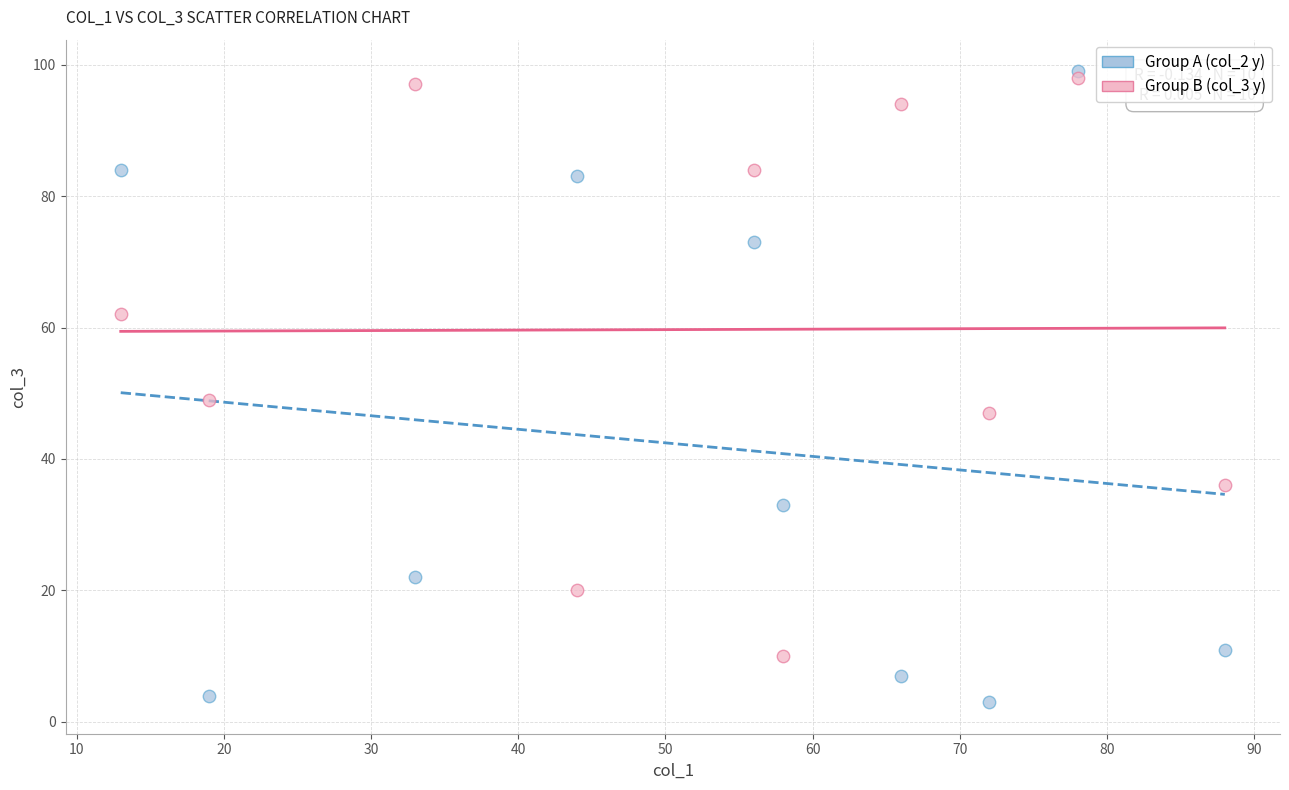

Across all series, what Y value is closest to 51?

49